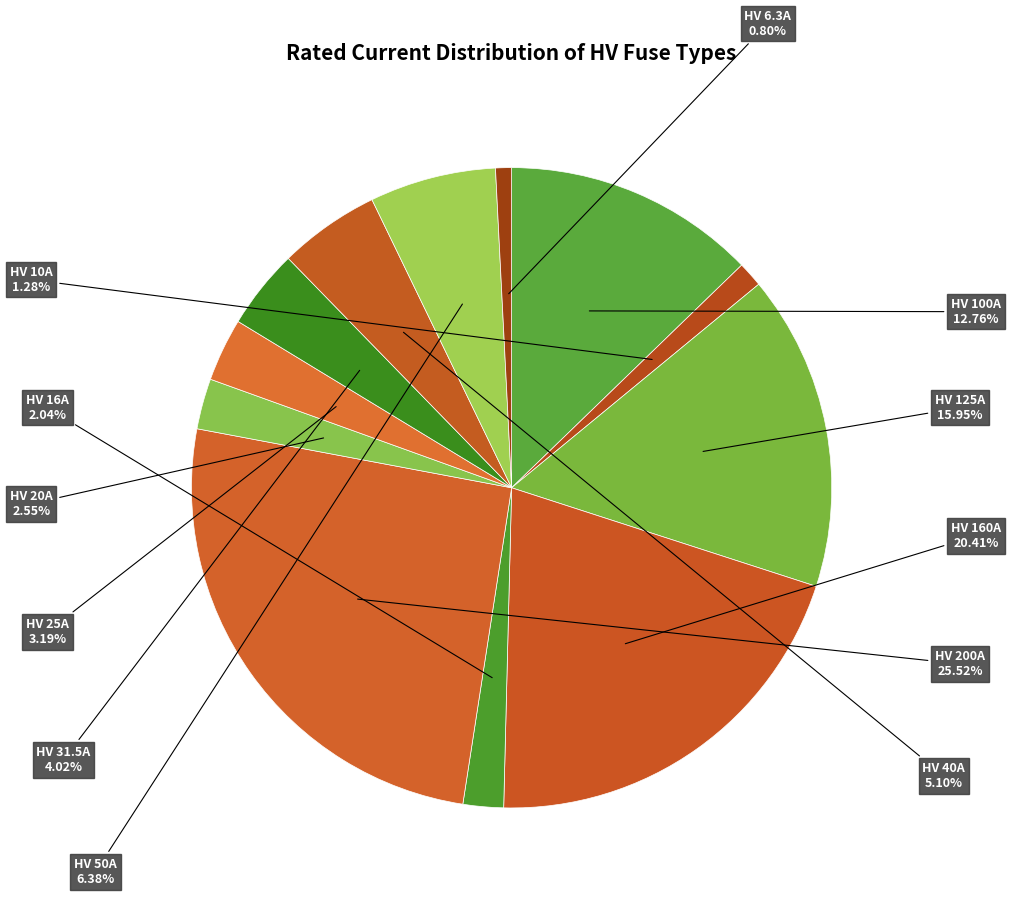

Which category has the smallest portion of the pie?

HV 6.3A